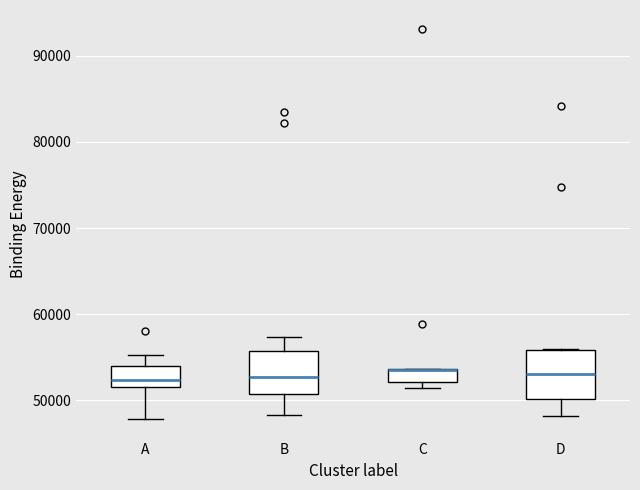

Reading left to right, read every box against the y-axis: the position of its median line, the range the box covers, and the ends of its whiskers. The values are not printed on the chart, so give them approximately, as read against the axis.

A: median 52000, box 51000 to 54000, whiskers 48000 to 55000
B: median 53000, box 51000 to 56000, whiskers 48000 to 57000
C: median 53000, box 52000 to 54000, whiskers 51000 to 54000
D: median 53000, box 50000 to 56000, whiskers 48000 to 56000